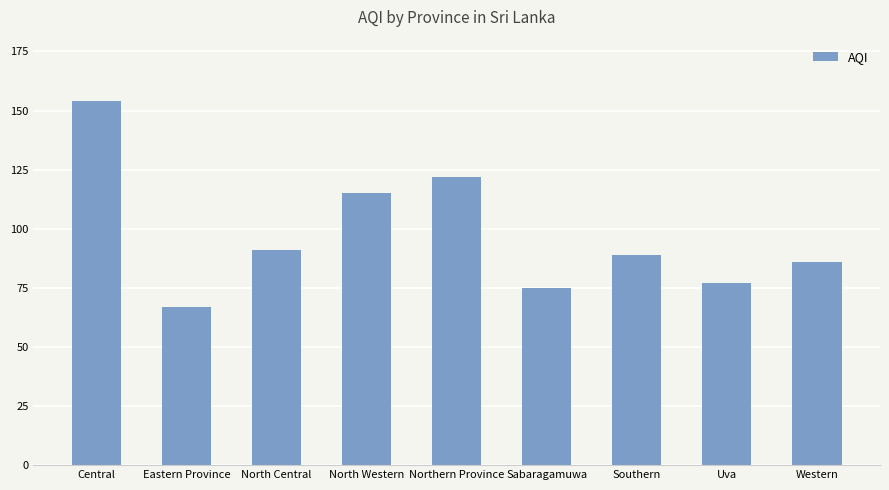

What is the difference between the maximum and second lowest values?

79